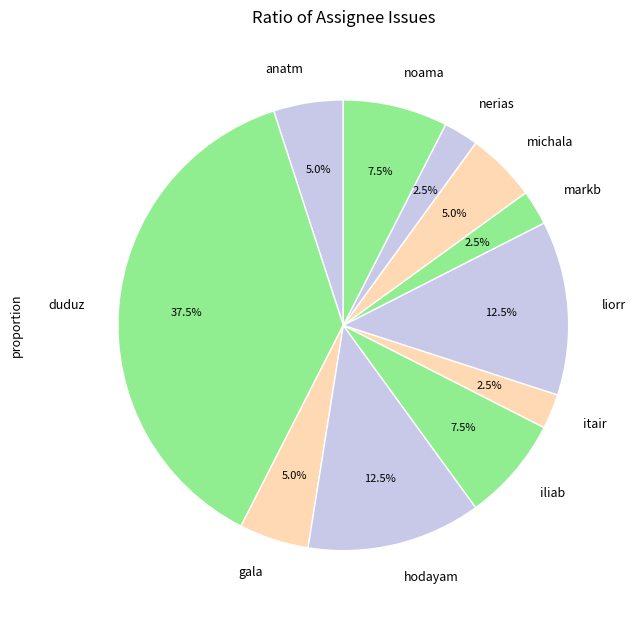

What percentage do iliab and itair together represent?

10.0%